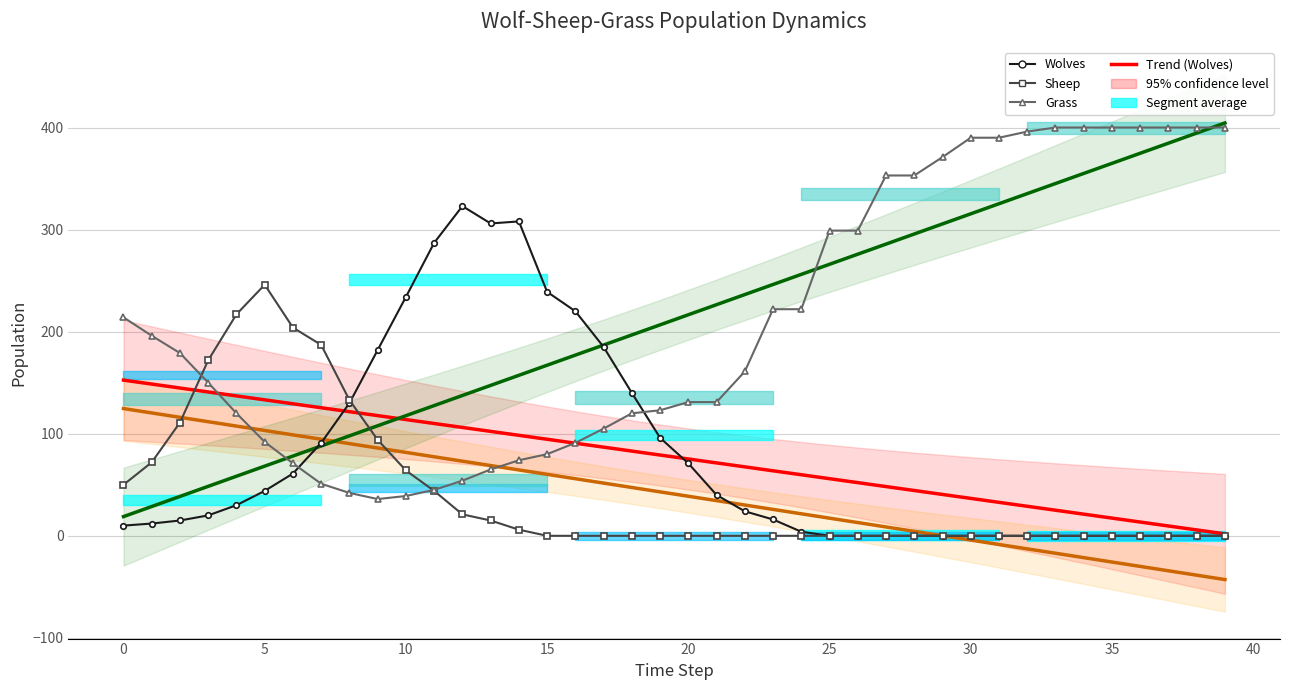

Is the value of Wolves at 27 greater than the value of Grass at 36?

No